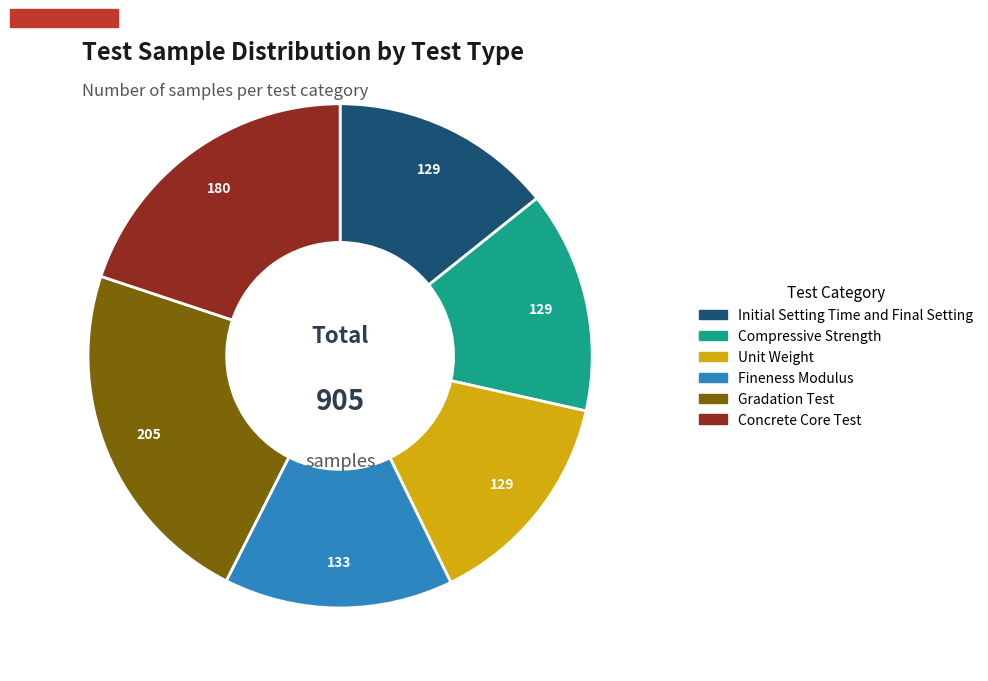

Which slice is the largest?

Gradation Test